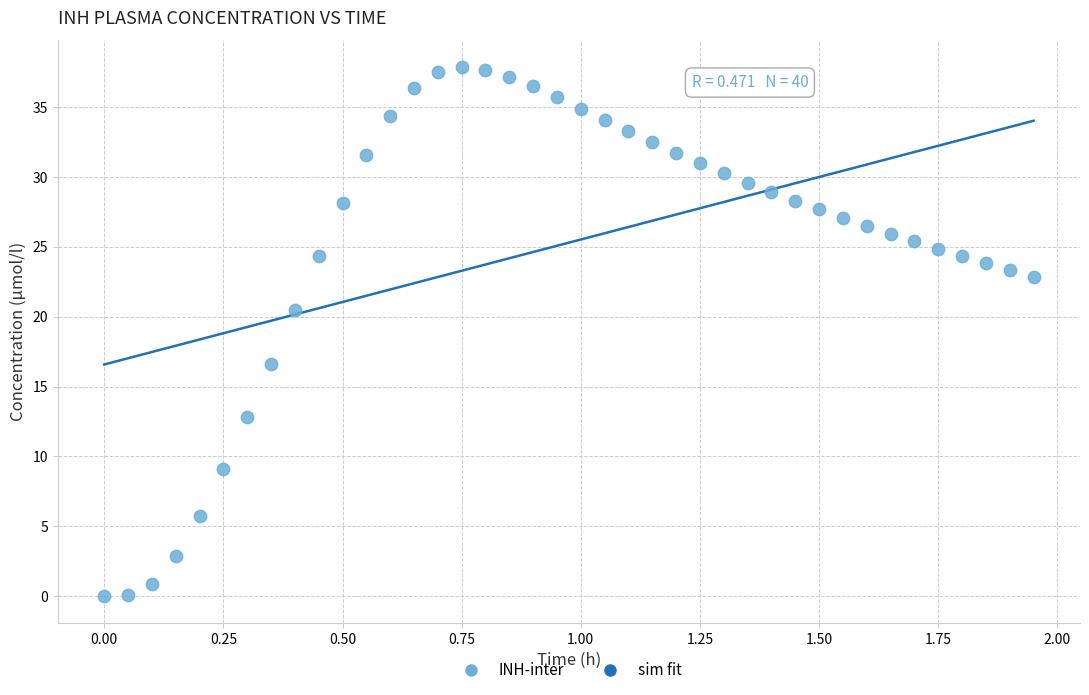

What Y value in the scatter plot is closest to 18?

16.6